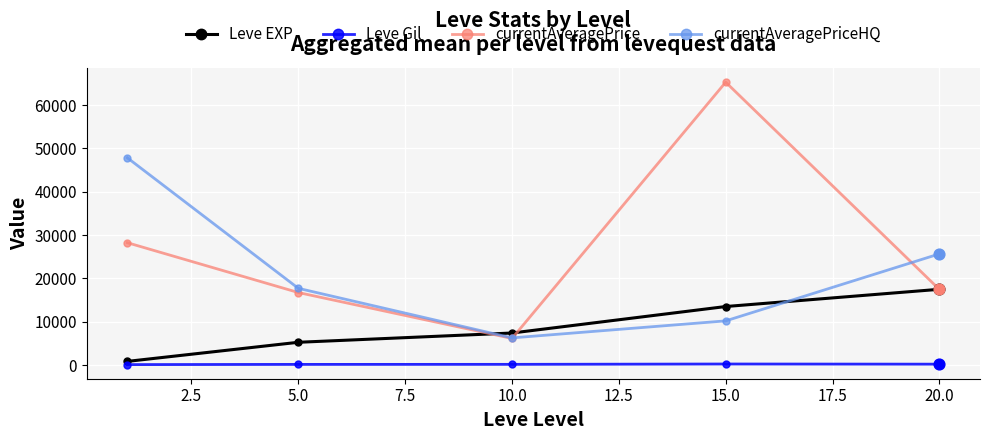

Which series has the largest total across all categories?

currentAveragePrice